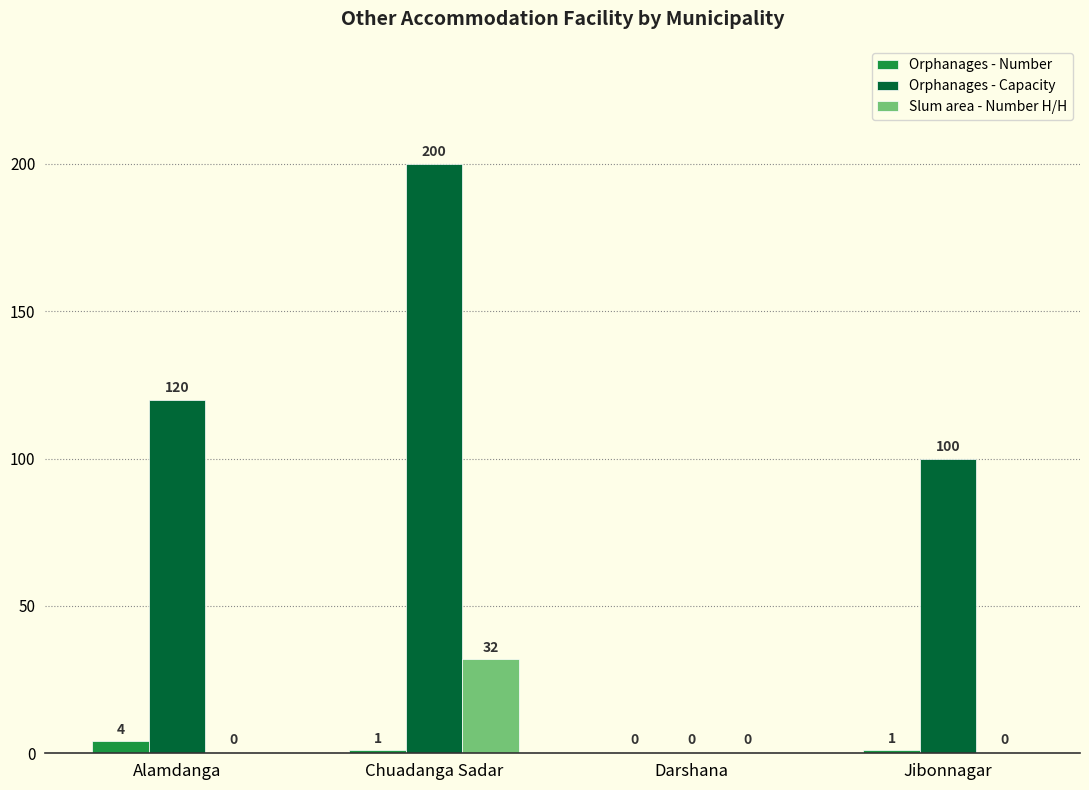

What is the sum of all Orphanages - Number values?

6